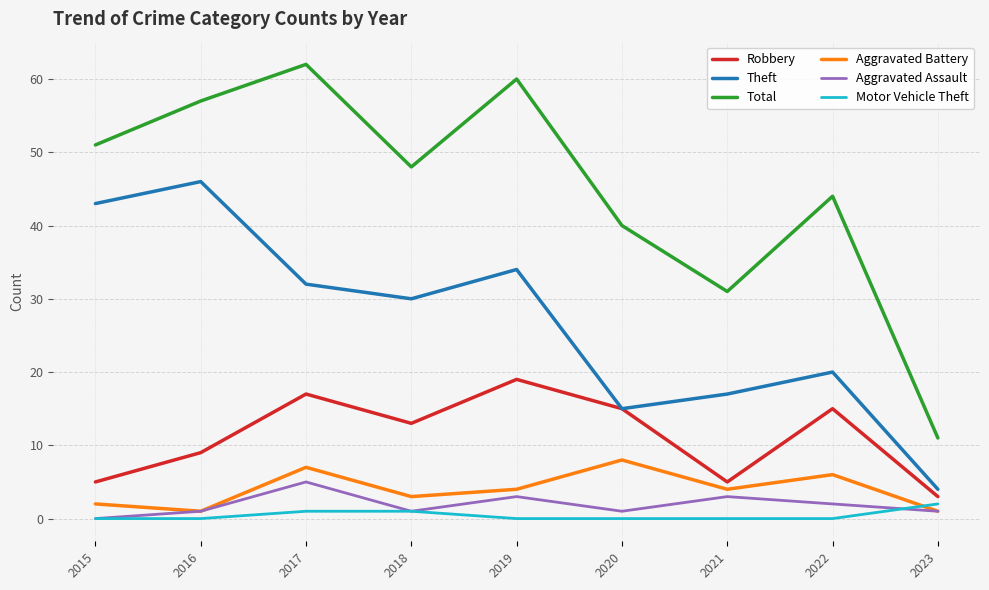

What is the sum of the Total values at 2023 and 2018?

59